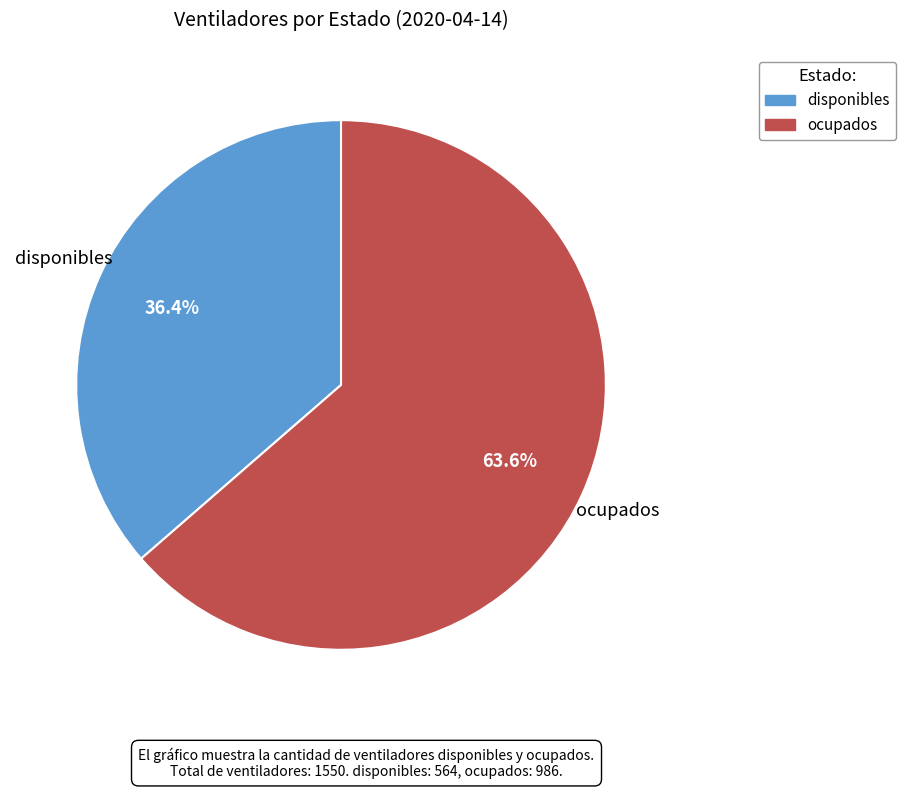

To the nearest percent, what portion does disponibles represent?

36%